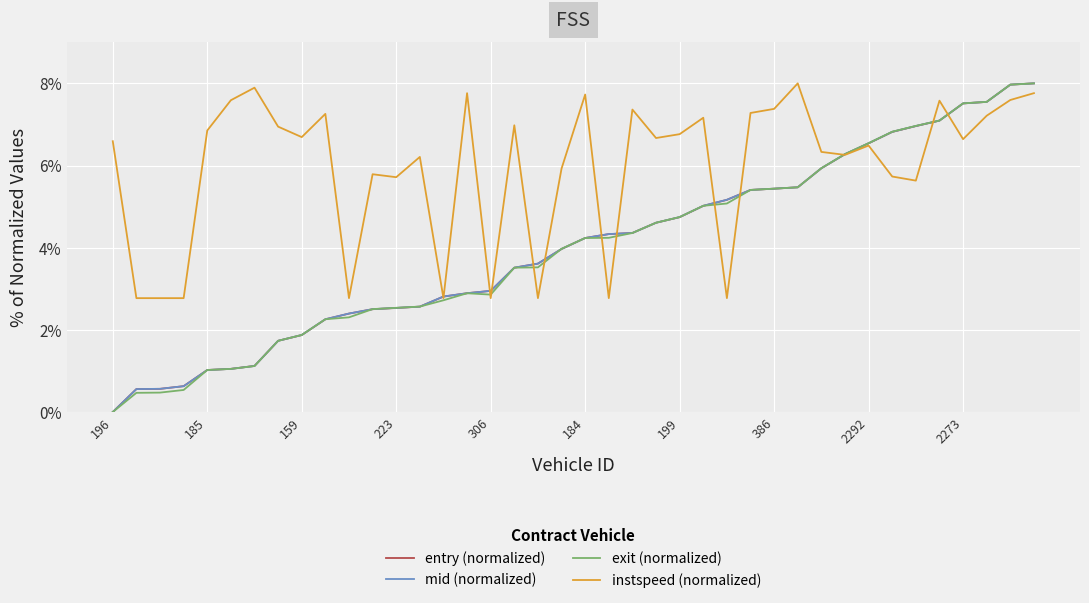

In instspeed (normalized), how many points are higher than both neighbors (excluding endpoints)?

12